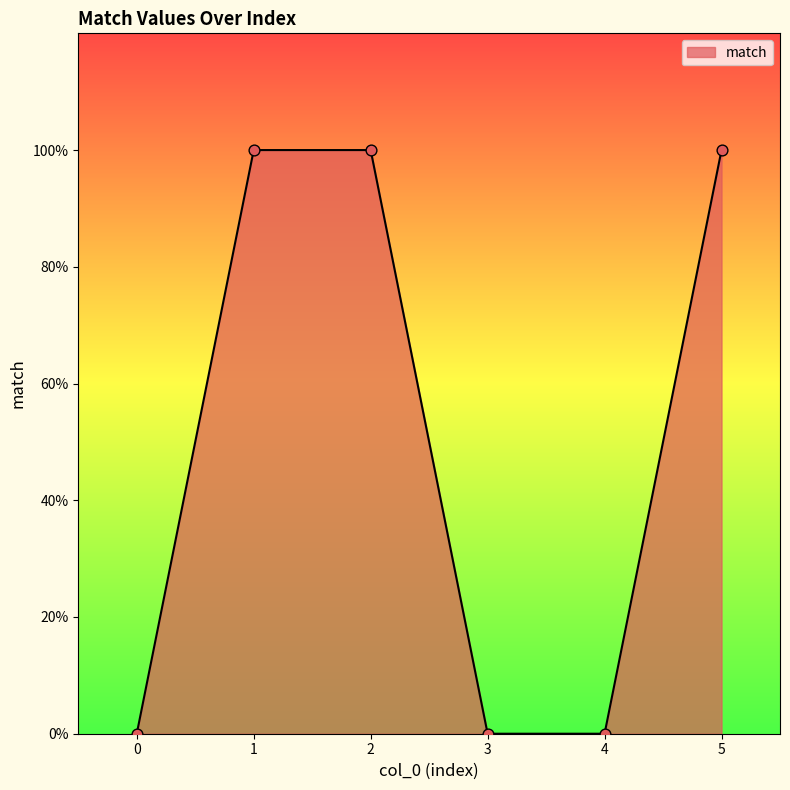

What is the ratio of the value at 5 to the value at 2?

1.0